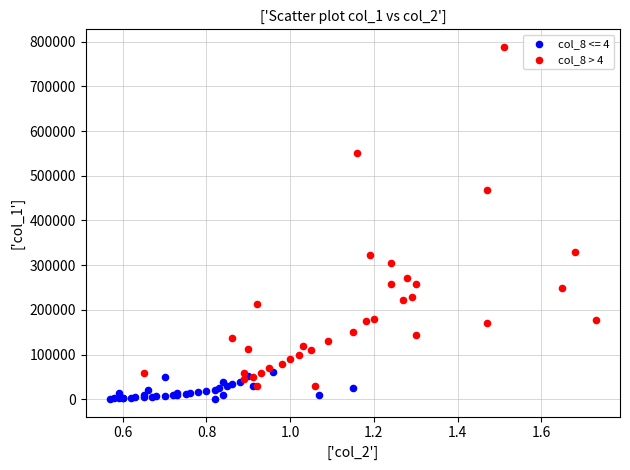

Which series reaches the maximum Y coordinate?

col_8 > 4